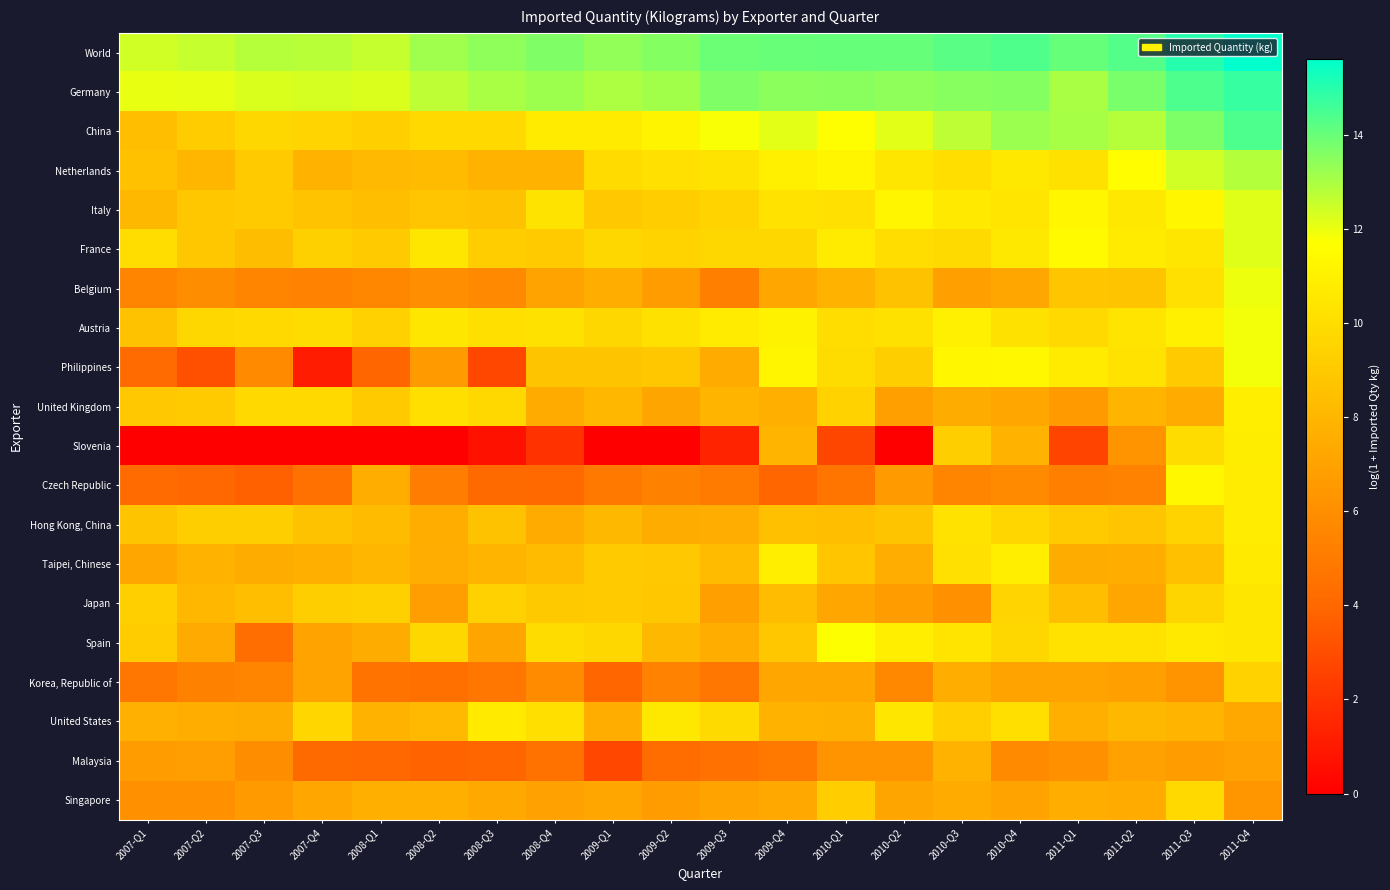

Rank the series by their maximum value, from highest to lowest.

World, Germany, China, Netherlands, Italy, France, Belgium, Austria, Philippines, Spain, Czech Republic, Taipei, Chinese, United Kingdom, Slovenia, Hong Kong, China, United States, Japan, Singapore, Korea, Republic of, Malaysia